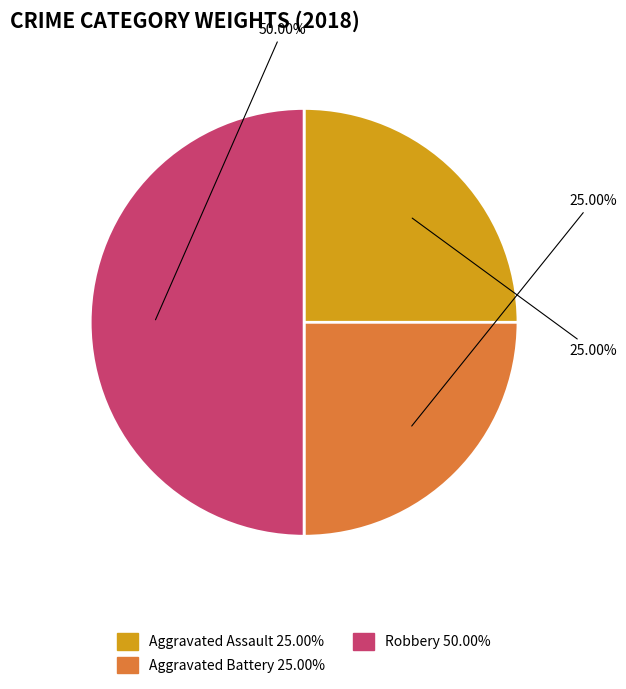

How much of the chart is everything except Robbery?

50.0%